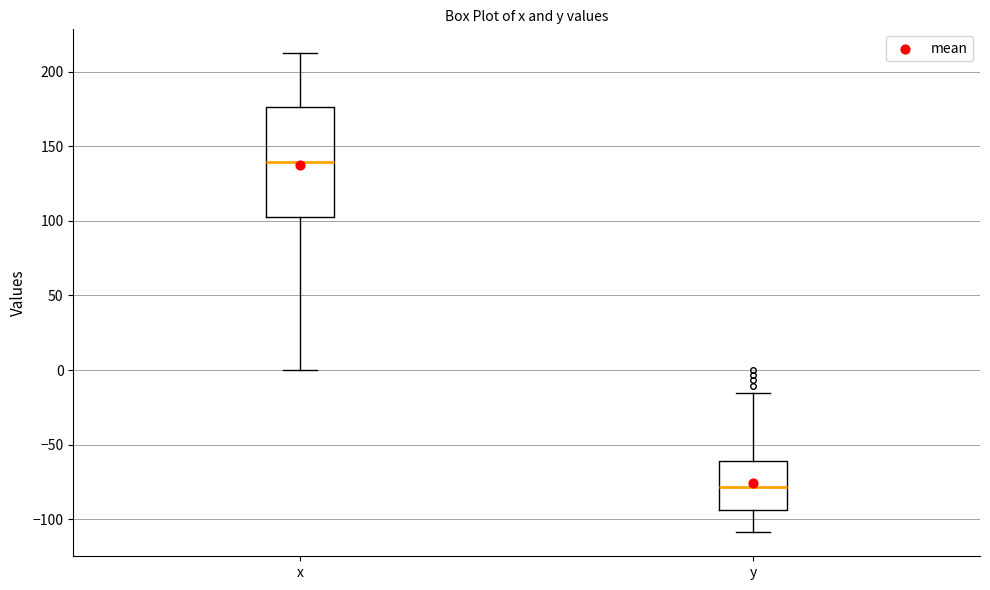

Reading left to right, transcribe this box plot: for each box, give where its median line is, the range the box spans, and where its two whiskers end, as read against the y-axis. The values are not printed on the chart, so give them approximately, as read against the axis.

x: median 140, box 105 to 175, whiskers 0 to 210
y: median -80, box -95 to -60, whiskers -110 to -15